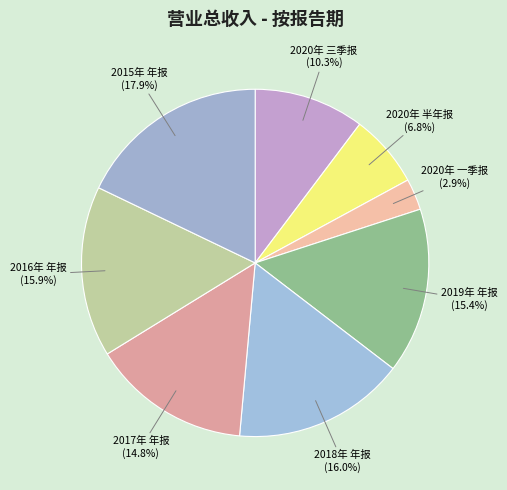

How many slices are in this pie chart?

8